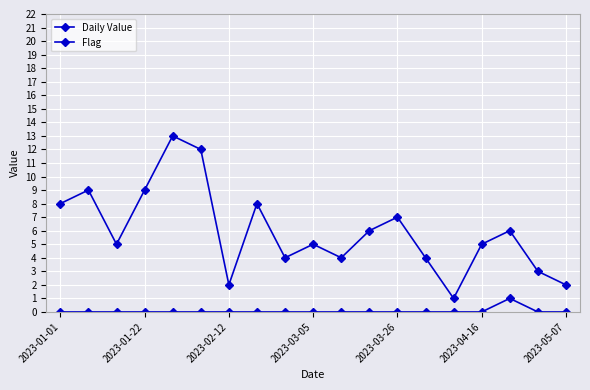

How many lines are shown in the chart?

2